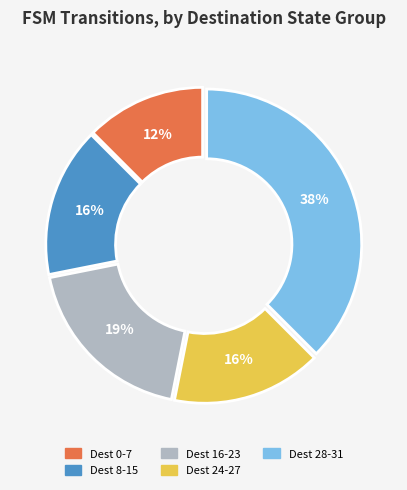

Is there a majority slice in this chart?

No